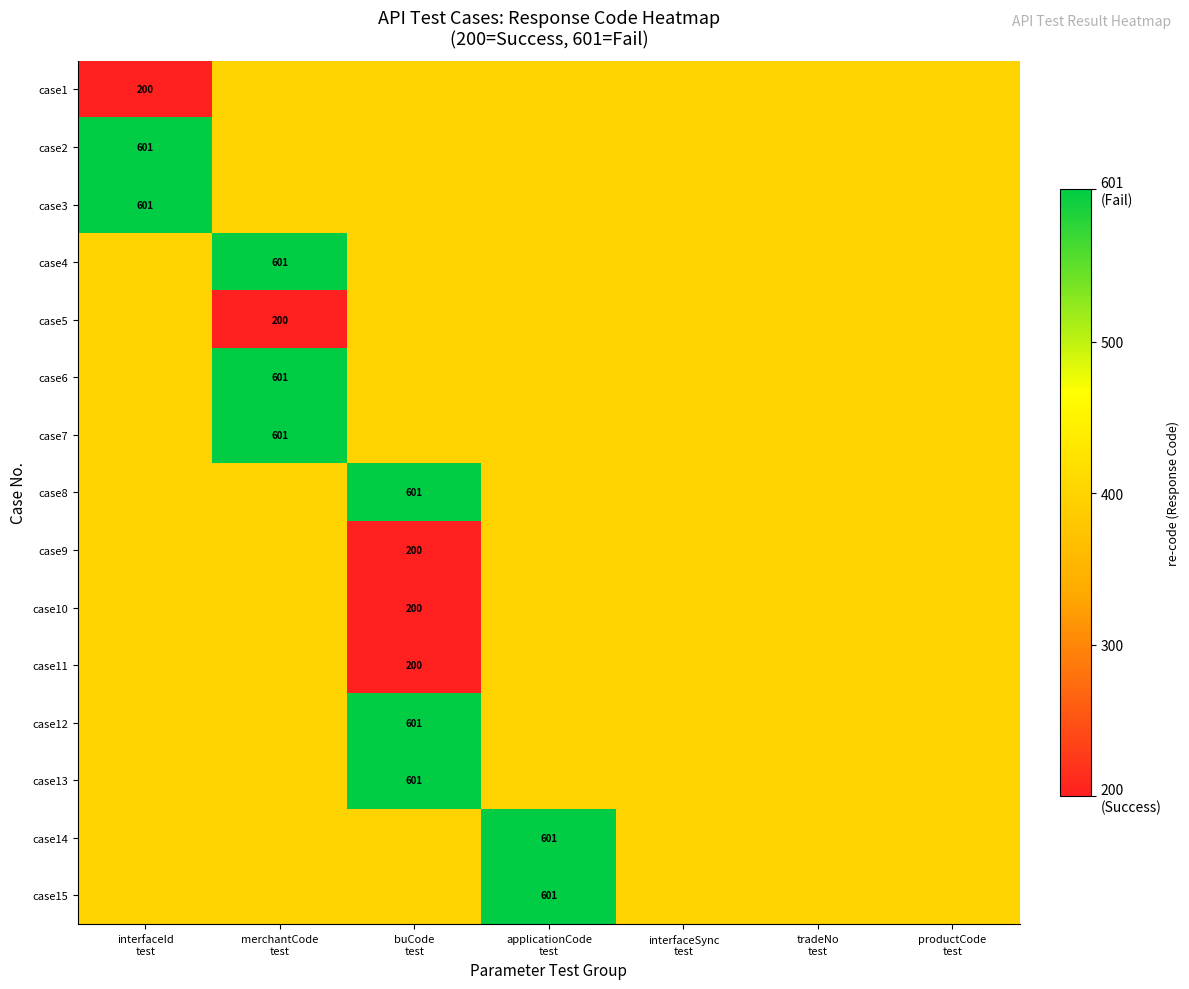

At how many categories does at least one series exceed 474?

4